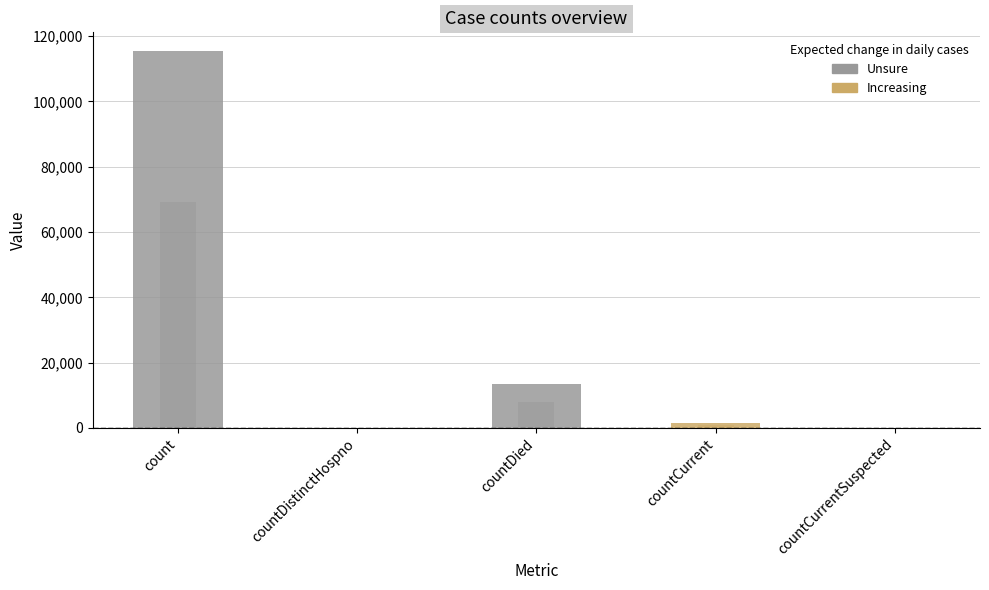

What is the value of the 1st bar from the left?

115379